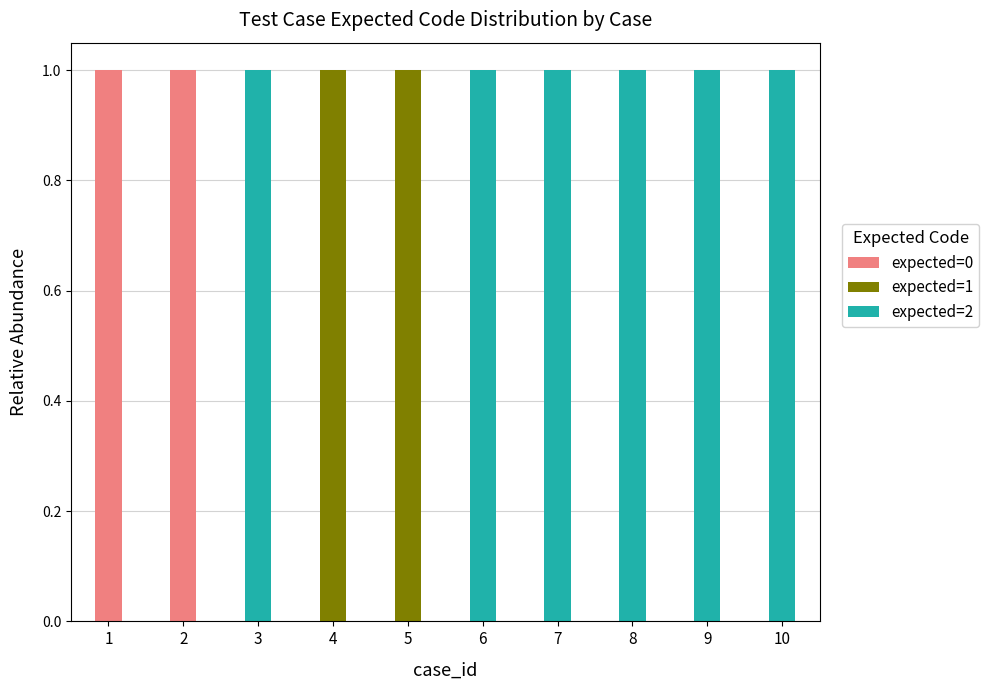

Reading left to right, transcribe the values for expected=0.

1=1	2=1	3=0	4=0	5=0	6=0	7=0	8=0	9=0	10=0